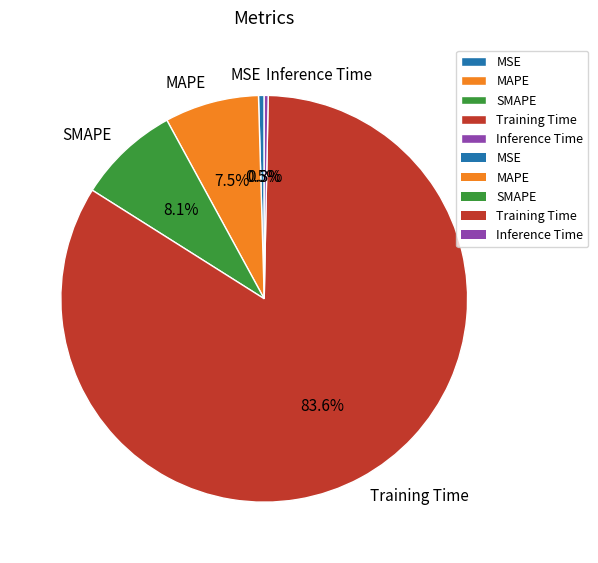

Which has a higher value, MAPE or SMAPE?

SMAPE